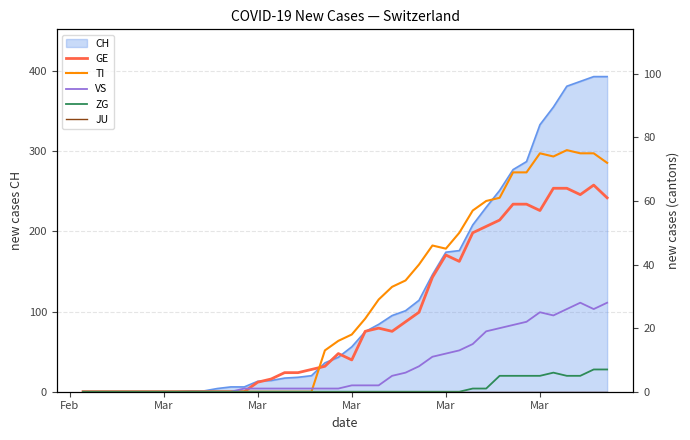

True or false: JU and GE intersect in this chart.

False